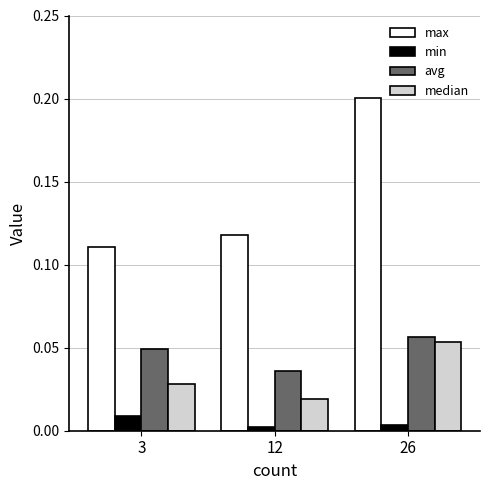

Which series has the largest range (max minus min)?

max